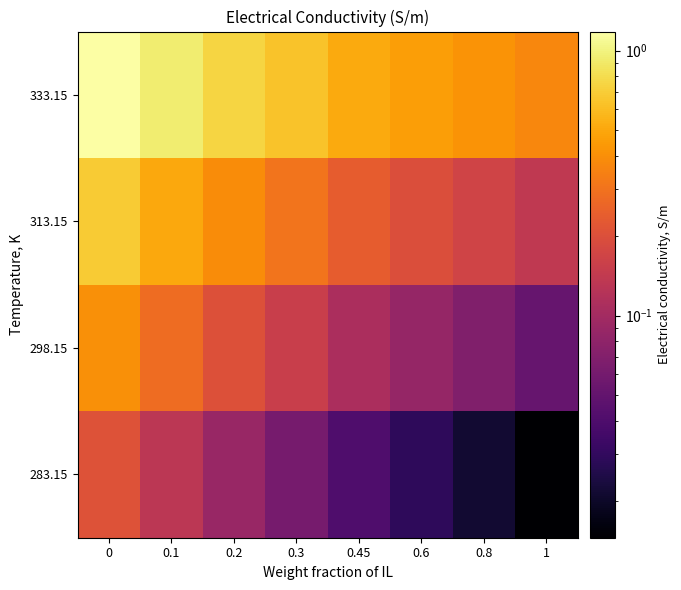

Which series has the widest spread of values?

333.15